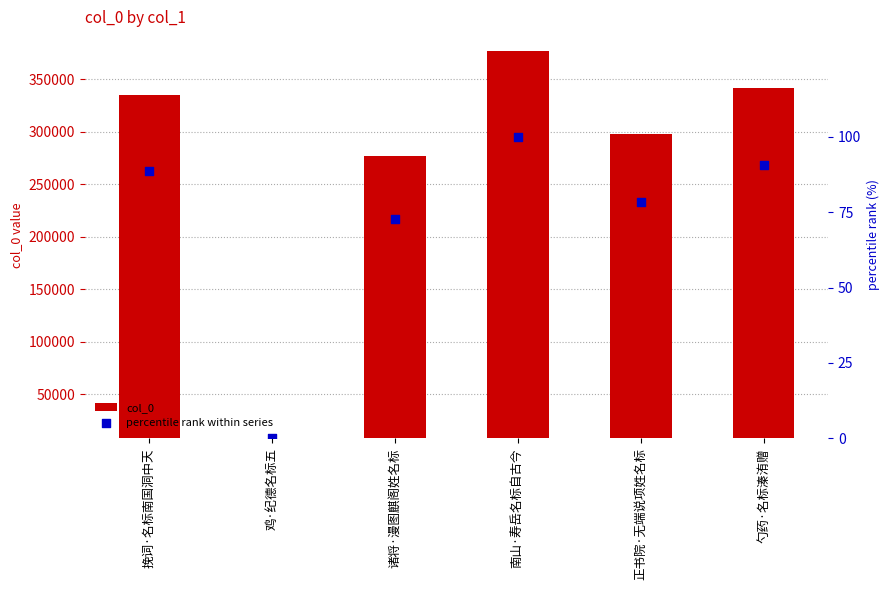

What is the total value across all series at 诸将·漫图麒阁姓名标?

276671.8